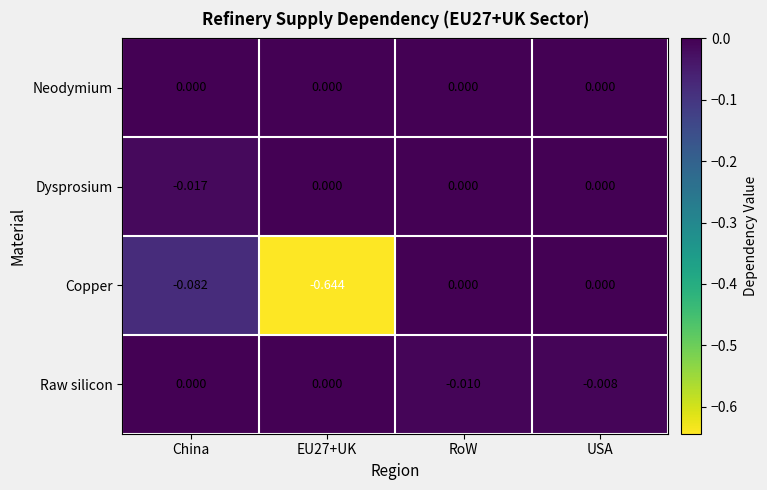

Is the value of Copper at EU27+UK greater than the value of Dysprosium at China?

No